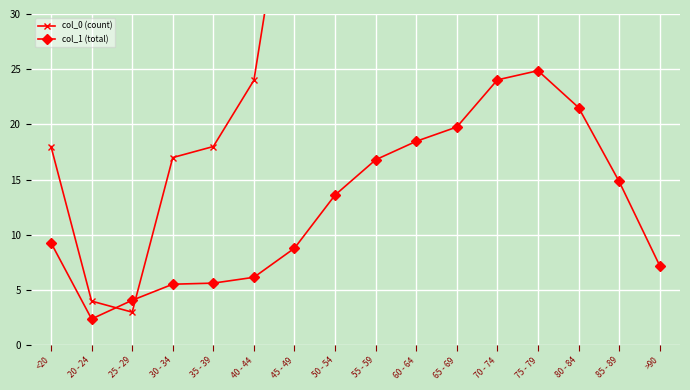

What is the difference between the maximum and minimum values in the col_0 (count) series?

3270.0